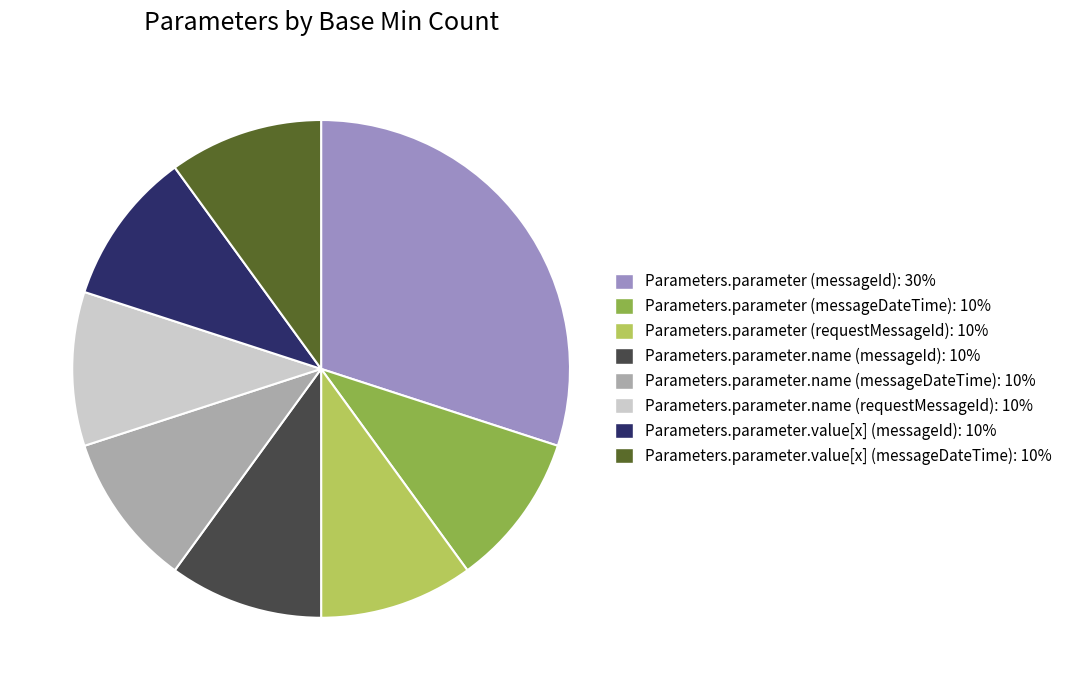

How many segments does this pie chart have?

8